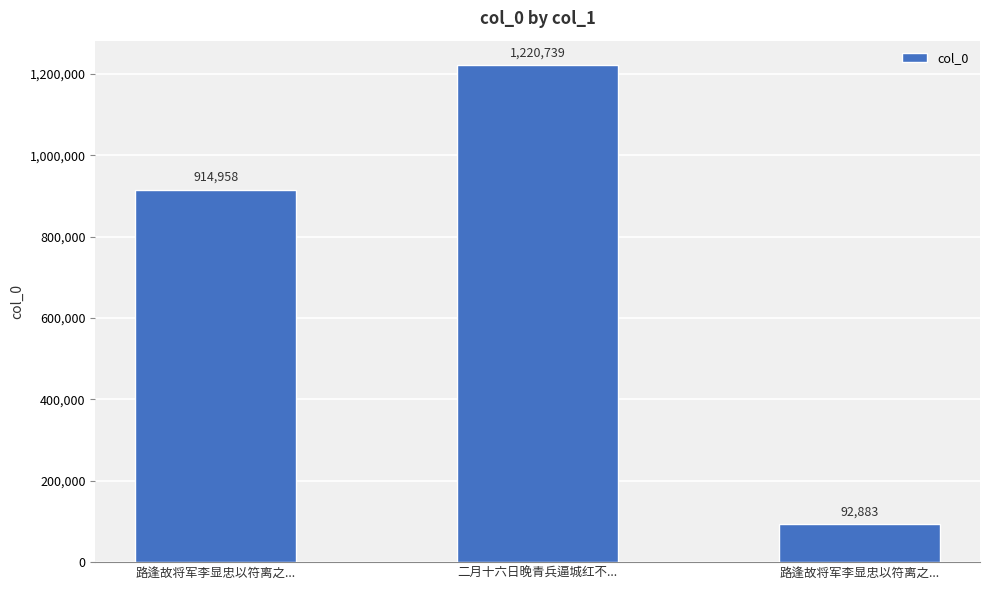

At which label is the value closest to 656811?

路逢故将军李显忠以符离之...